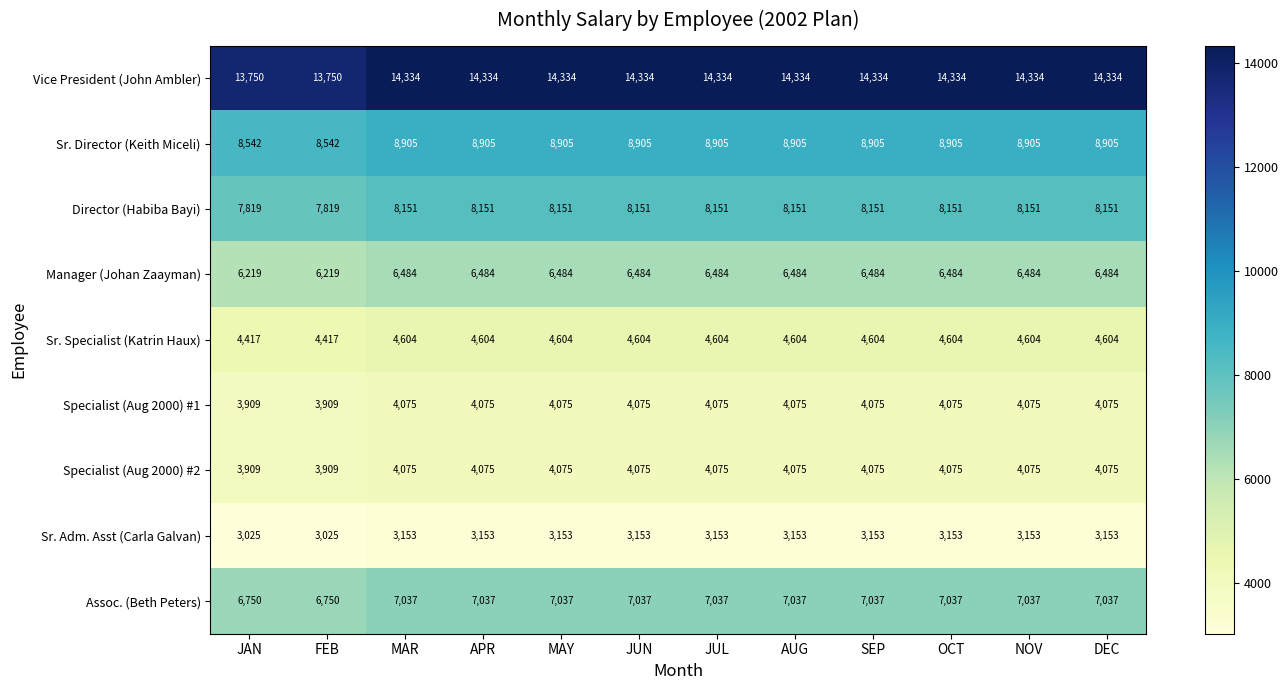

What is the average value of the Sr. Adm. Asst (Carla Galvan) series?

3132